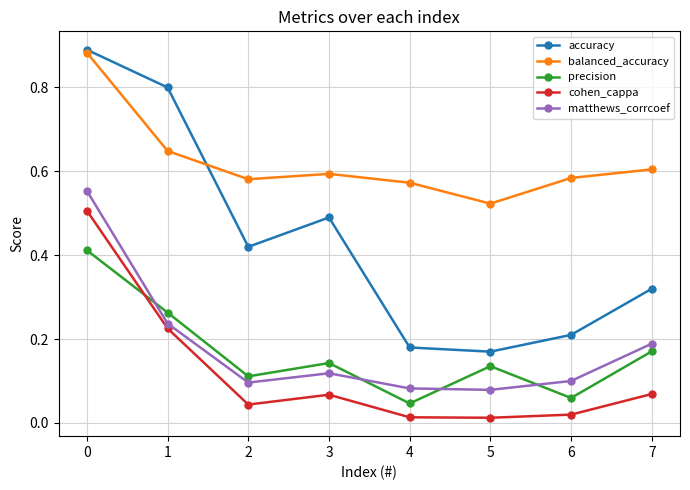

True or false: cohen_cappa and accuracy cross at least once.

False